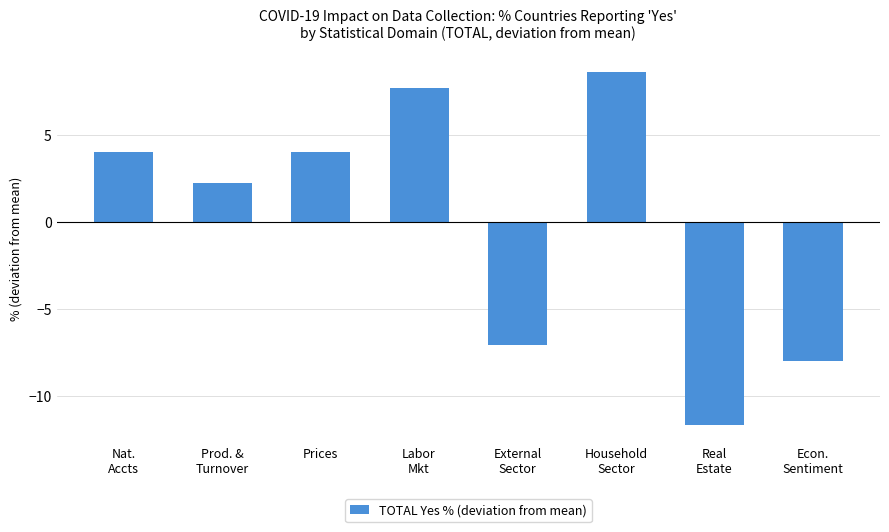

What is the value of the 1st bar from the left?

4.0